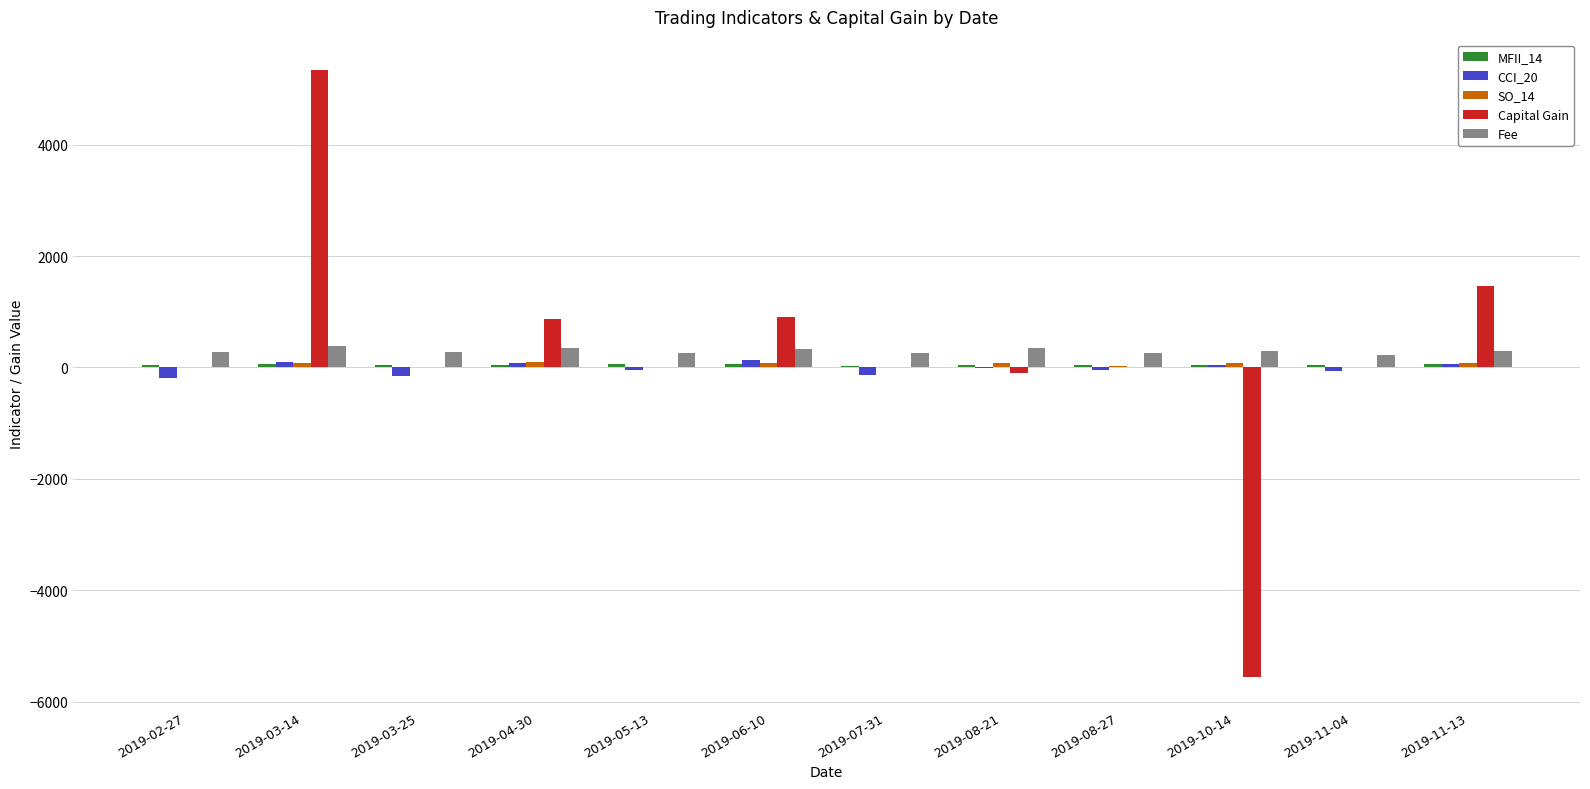

The value of Capital Gain at 2019-07-31 is 0.0. True or false?

True